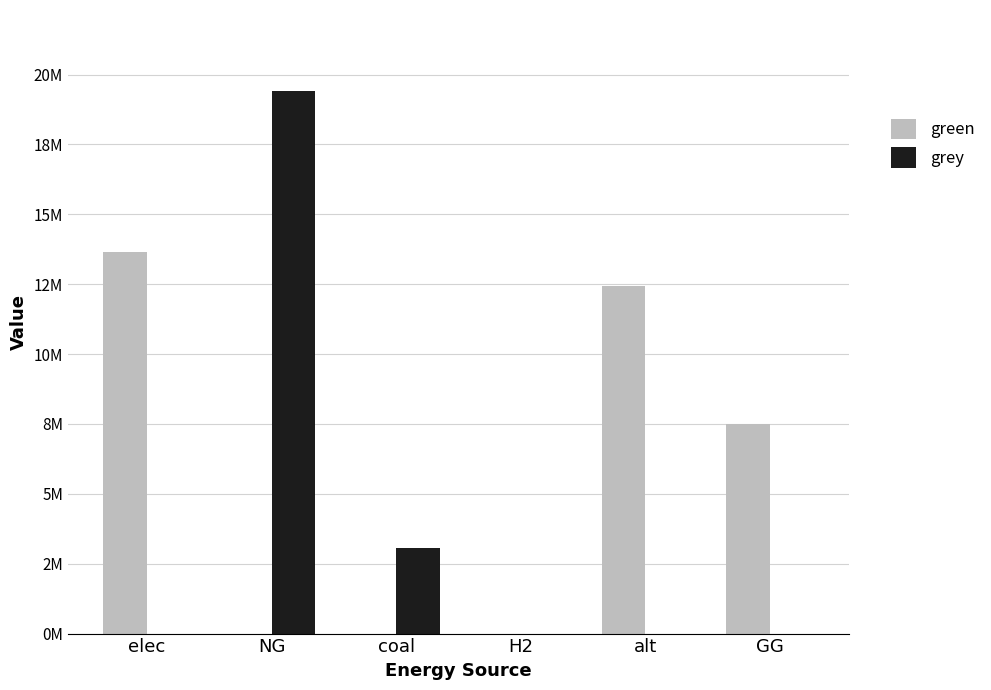

What are all the series names shown in the legend?

green, grey